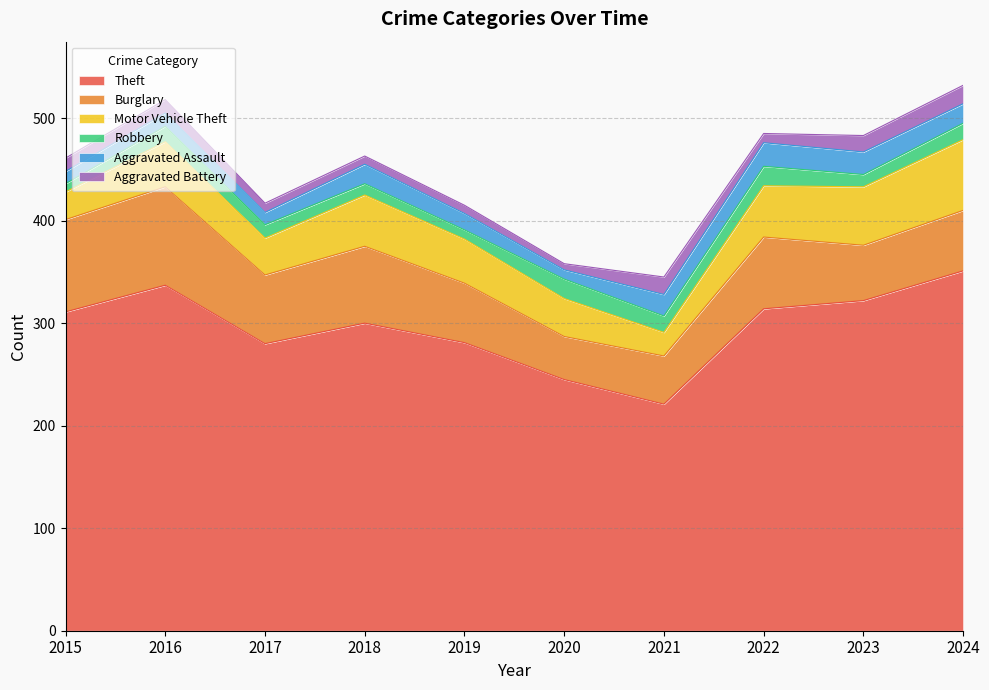

What is the difference between the maximum and second lowest values in the Motor Vehicle Theft series?

42